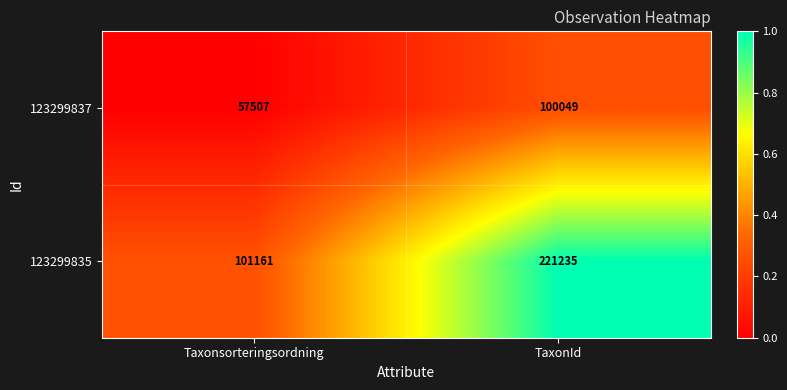

At which category is the sum across all series the highest?

TaxonId